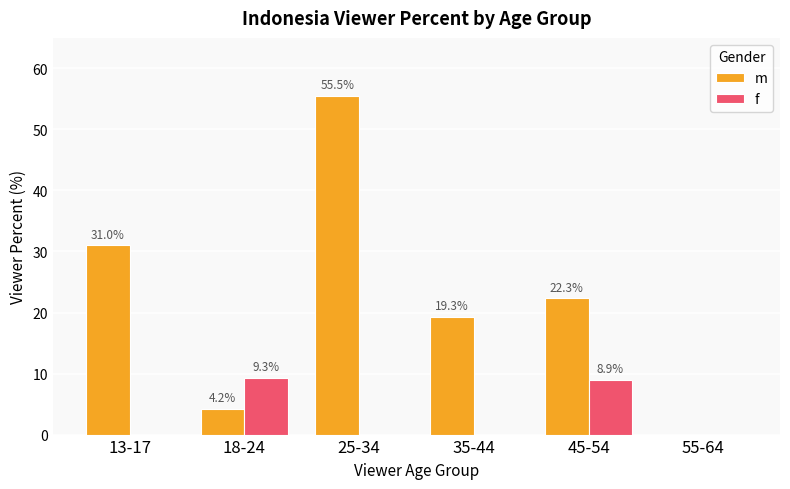

Which series has the largest total across all categories?

m